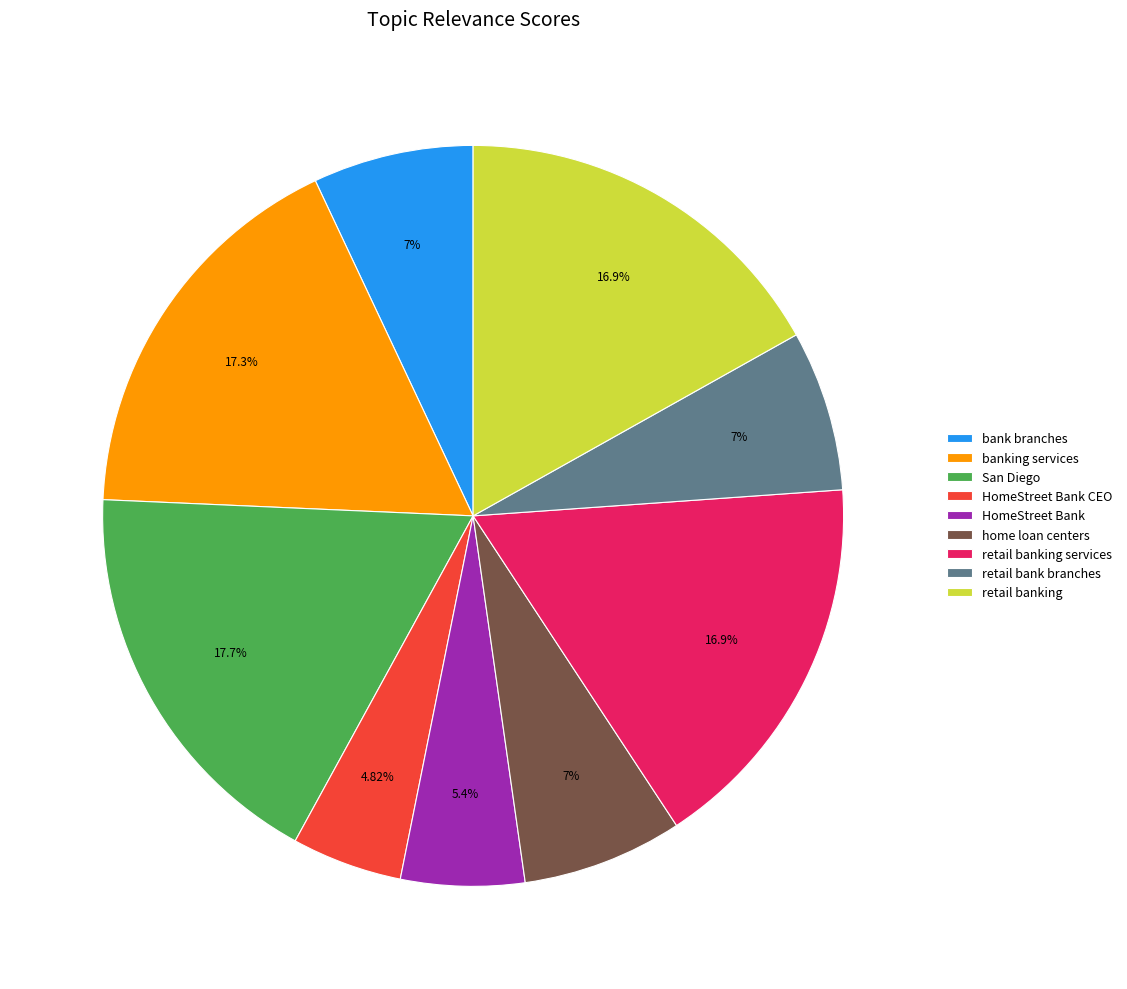

Does any single category account for the majority?

No